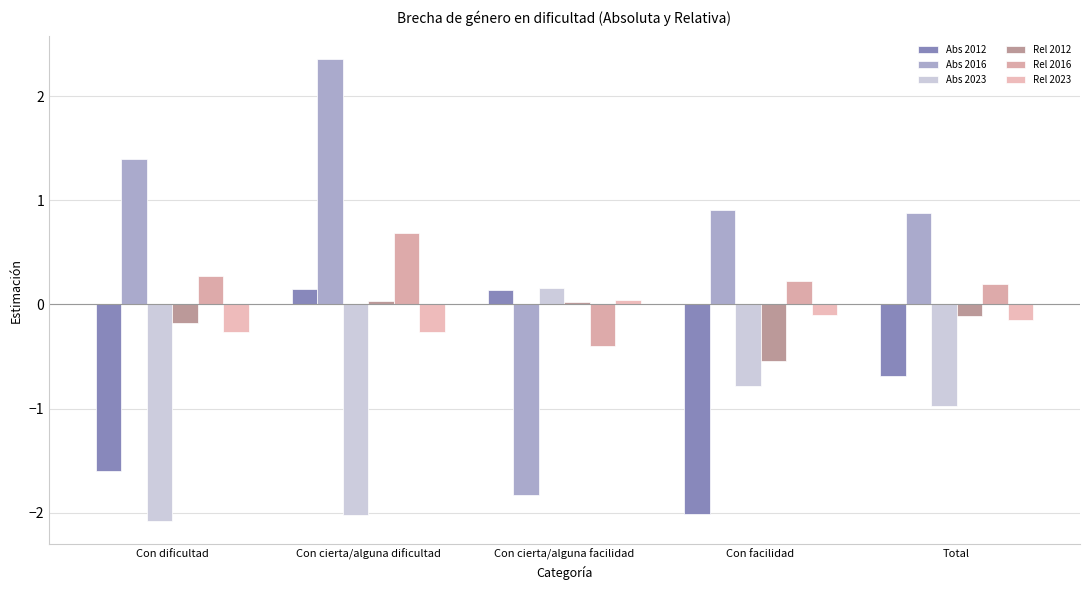

Is the value of Abs 2016 at Con cierta/alguna facilidad greater than the value of Rel 2023 at Total?

No